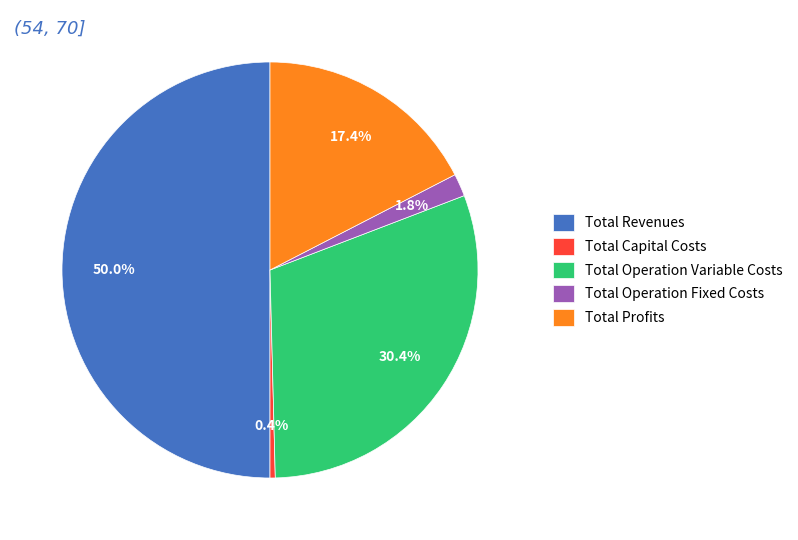

How many segments does this pie chart have?

5